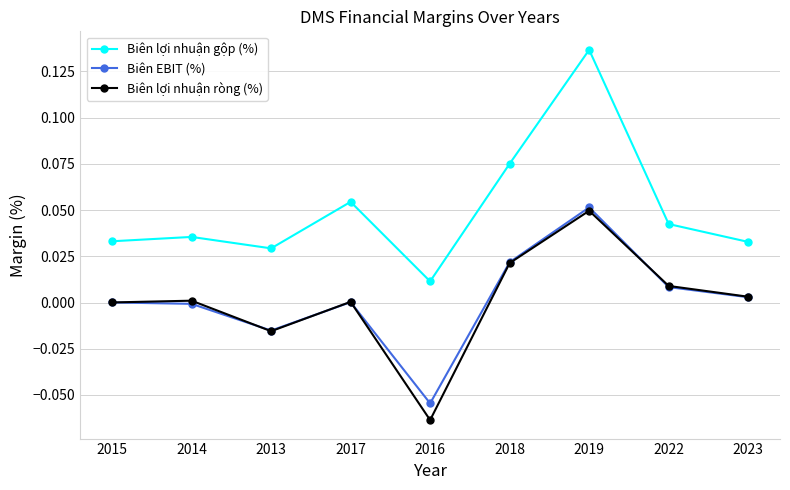

True or false: Biên EBIT (%) has more than 0 interior local peaks.

True